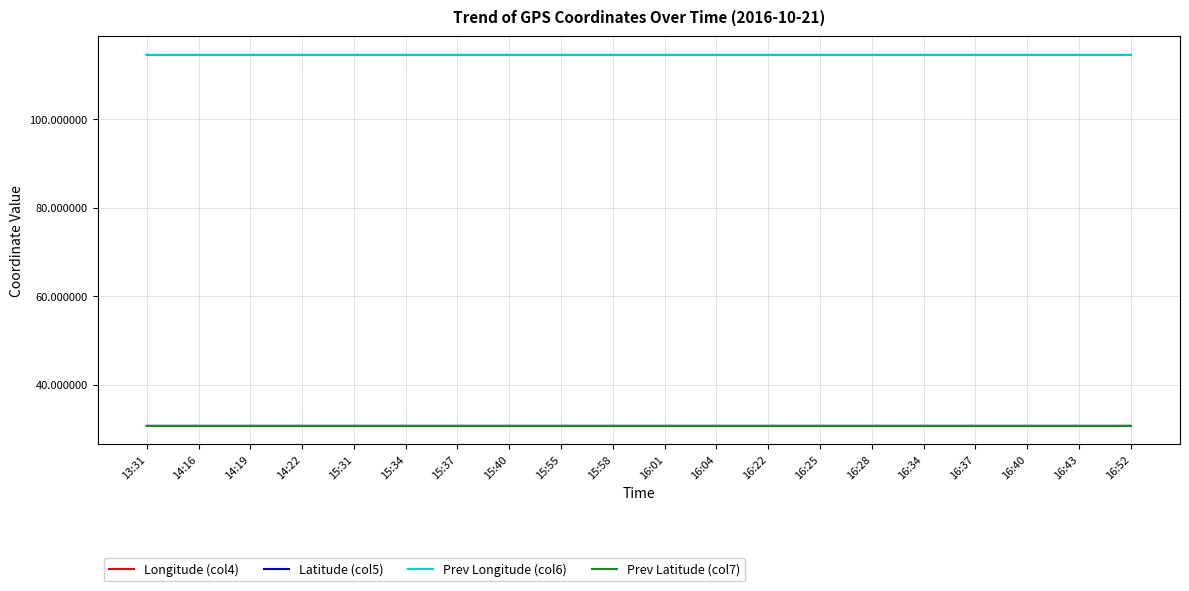

What is the average value of the Prev Latitude (col7) series?

30.7